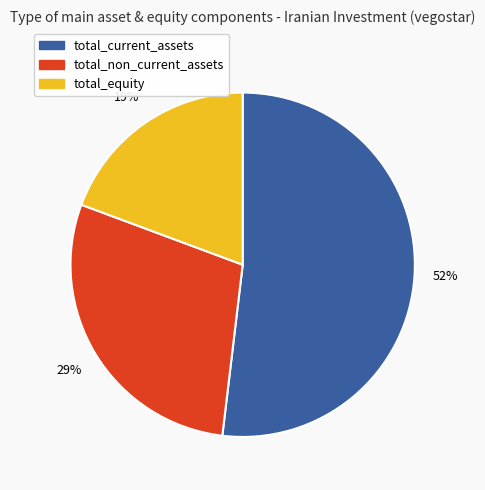

The total_current_assets slice represents 52% of the pie. True or false?

True